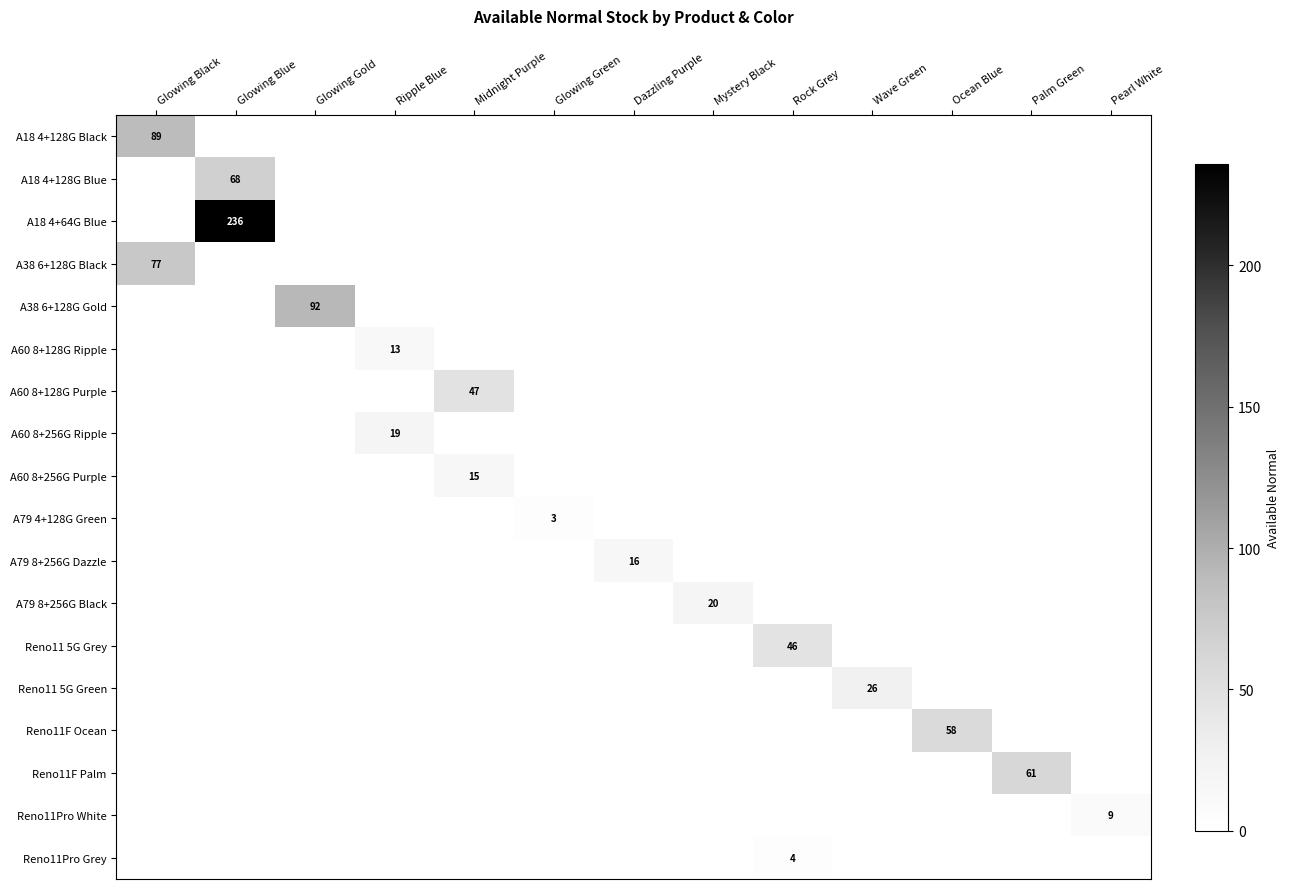

Which label corresponds to the smallest value in the chart?

Glowing Blue